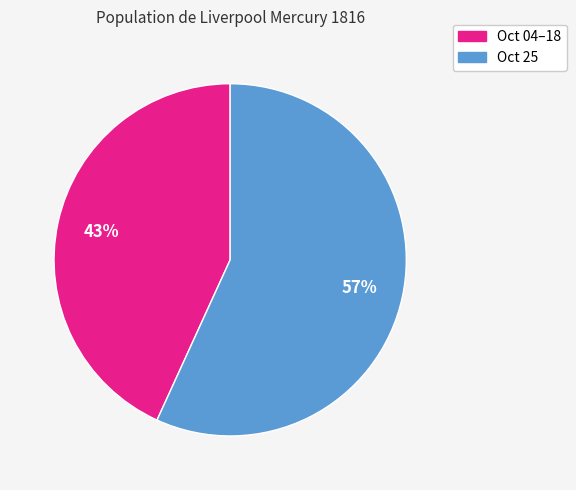

How many slices are in this pie chart?

2